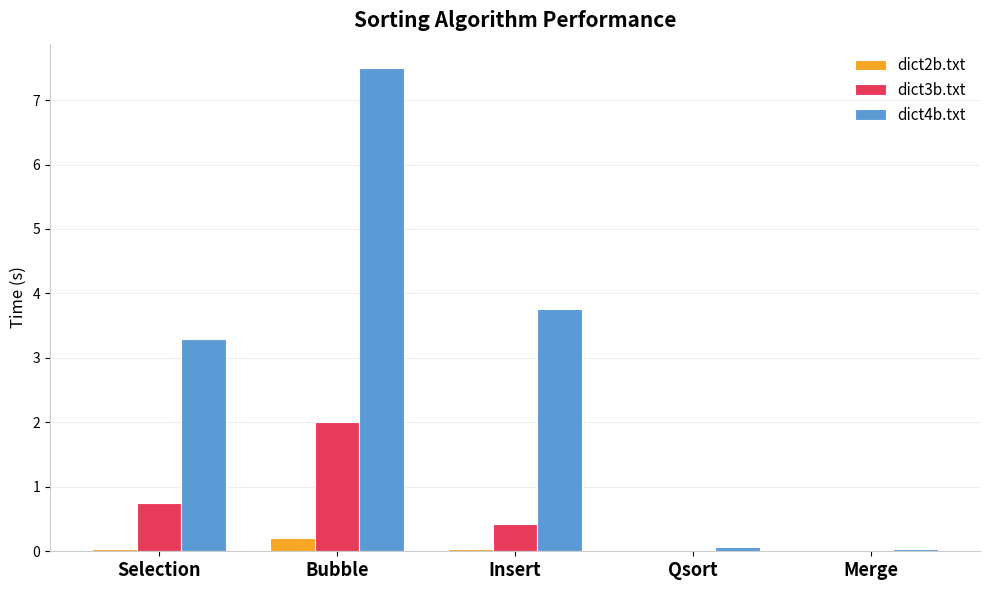

Where is dict4b.txt nearest to the value 3?

Selection